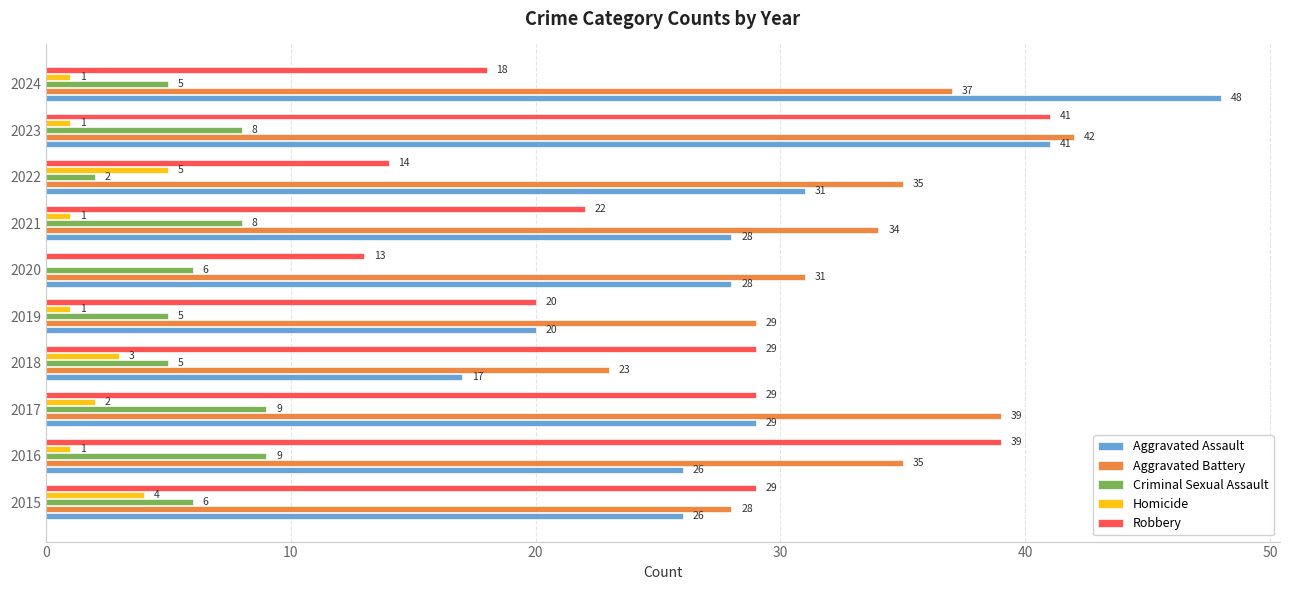

What is the highest value of the Homicide series?

5